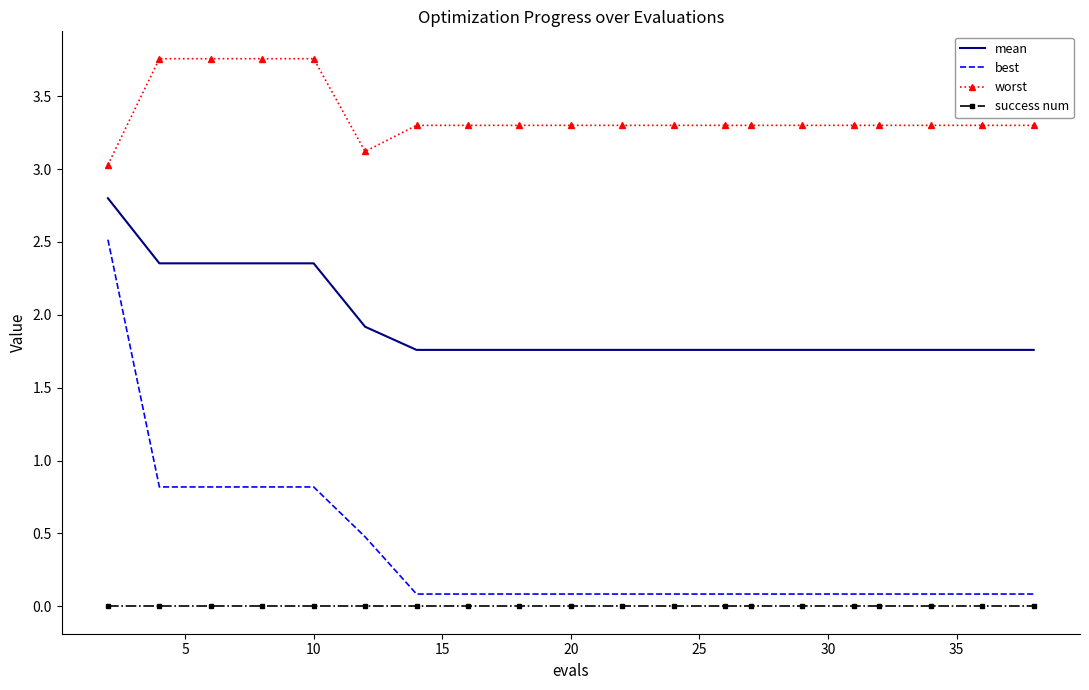

Which series has the largest total across all categories?

worst